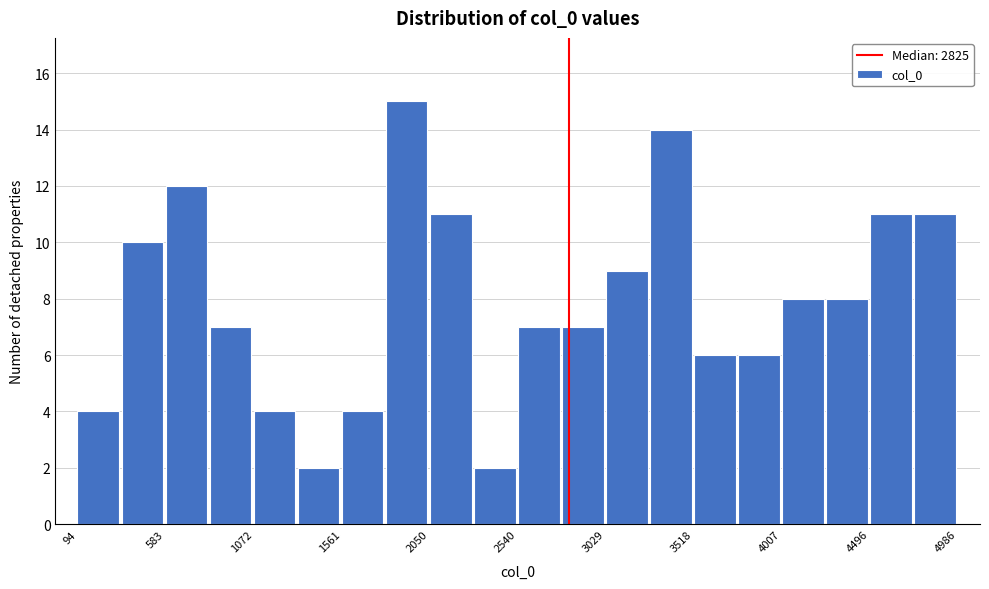

Reading left to right, transcribe this chart: for each bar, give the range it covers on the x-axis and its height. Neither the bar edges nor the heights are printed on the chart, so give them approximately, as read against the axes.

100 to 350: 4
350 to 600: 10
600 to 850: 12
850 to 1050: 7
1050 to 1300: 4
1300 to 1550: 2
1550 to 1800: 4
1800 to 2050: 15
2050 to 2300: 11
2300 to 2550: 2
2550 to 2800: 7
2800 to 3050: 7
3050 to 3250: 9
3250 to 3500: 14
3500 to 3750: 6
3750 to 4000: 6
4000 to 4250: 8
4250 to 4500: 8
4500 to 4750: 11
4750 to 5000: 11